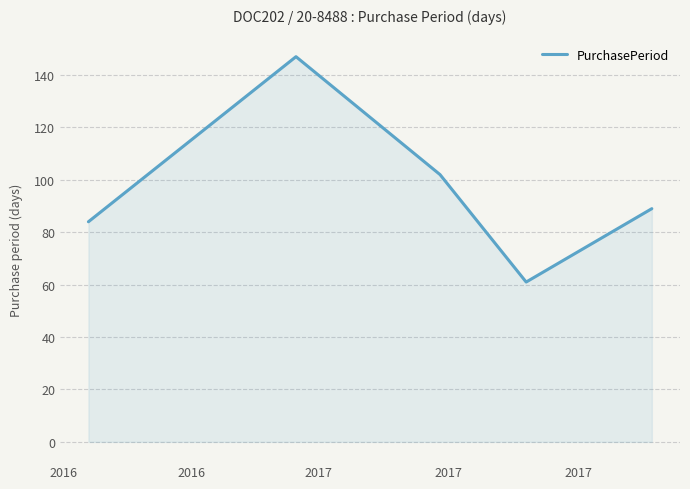

What is the greatest value displayed?

147